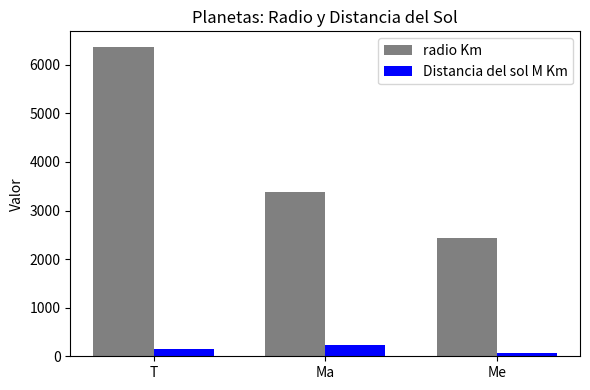

At which label is Distancia del sol M Km closest to 143?

T